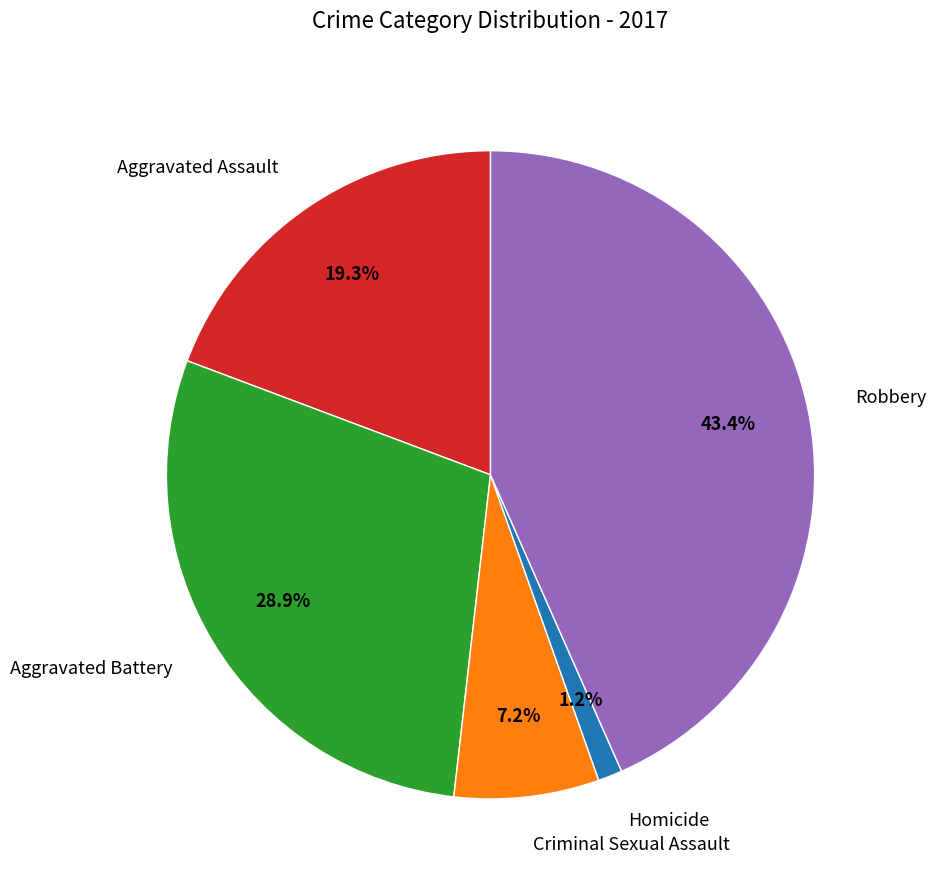

What is the ratio of the value at Robbery to the value at Aggravated Battery?

1.5